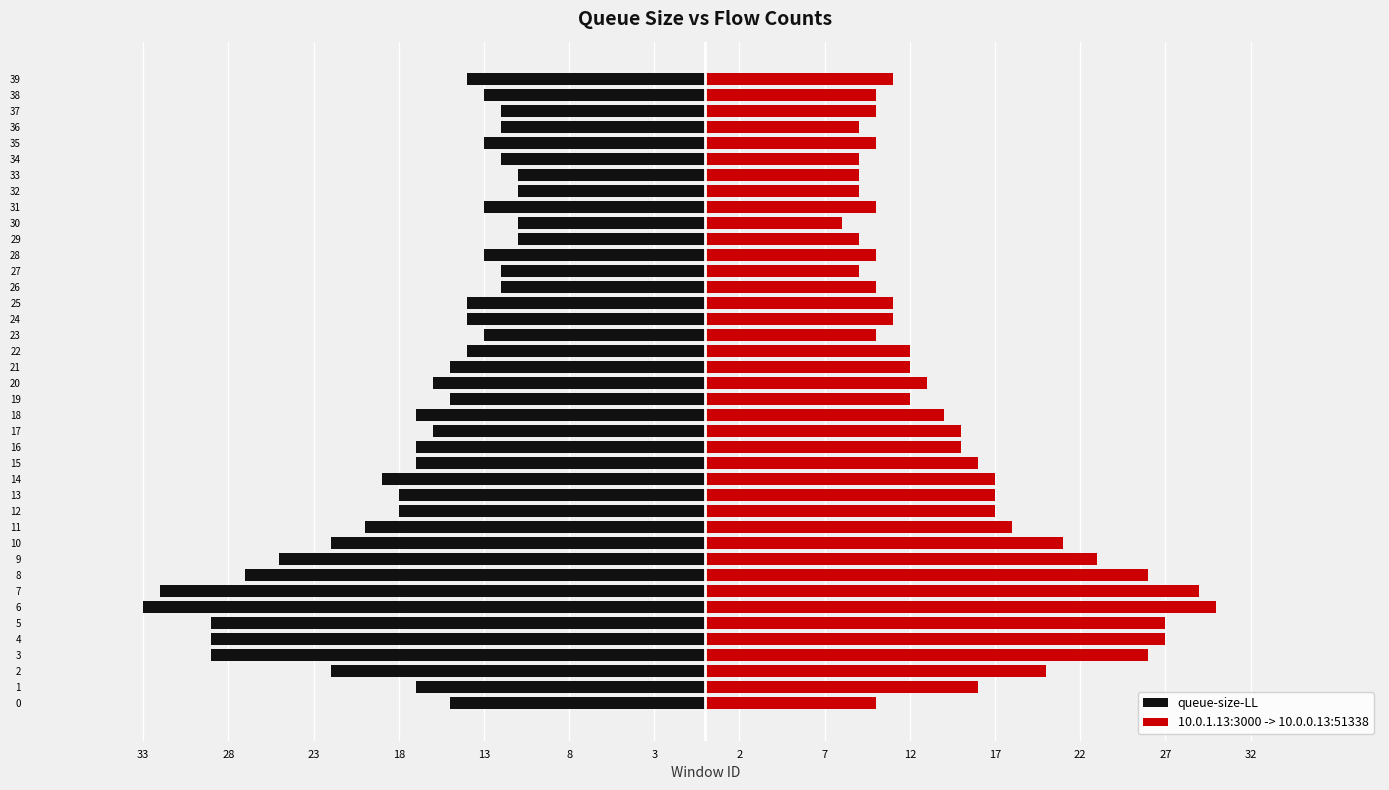

Does the chart contain any negative values?

Yes